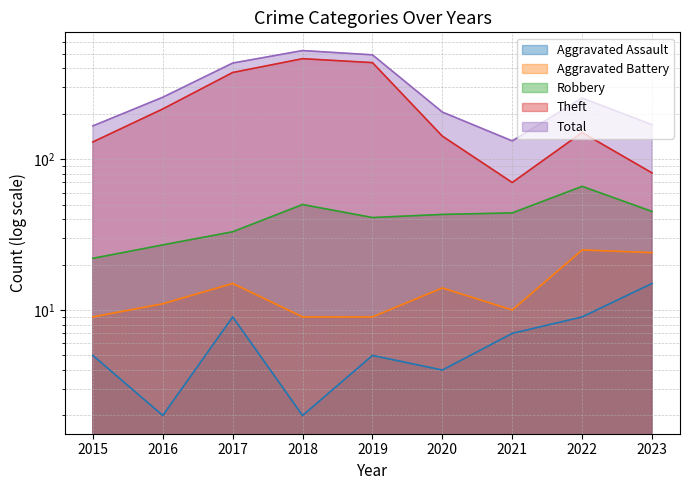

At which category does the chart reach its peak across all series?

2018